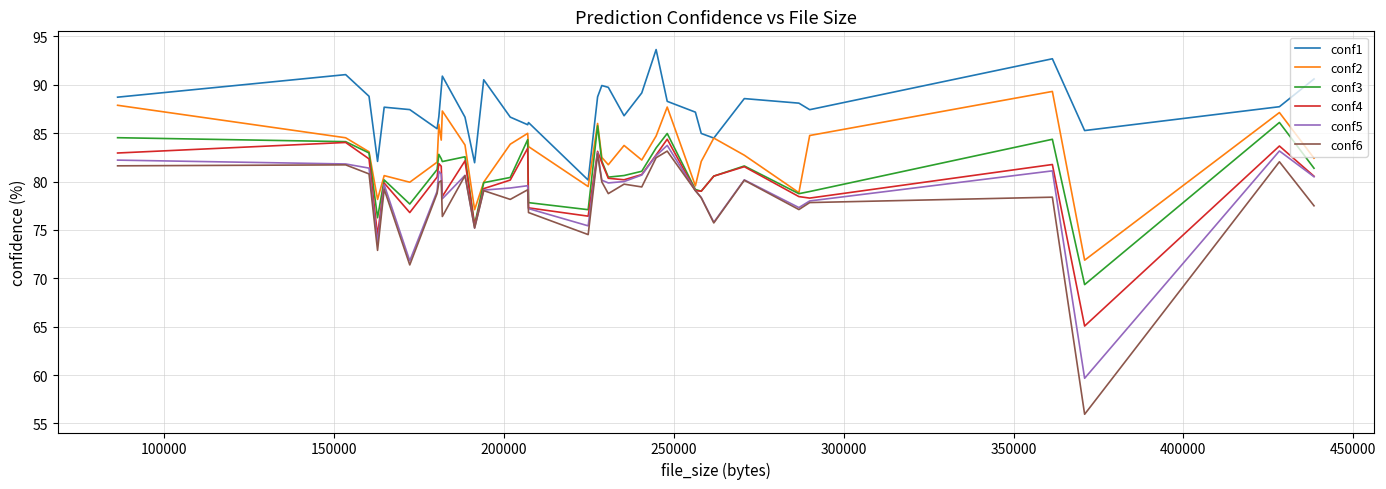

What is the minimum value for conf1?

80.2